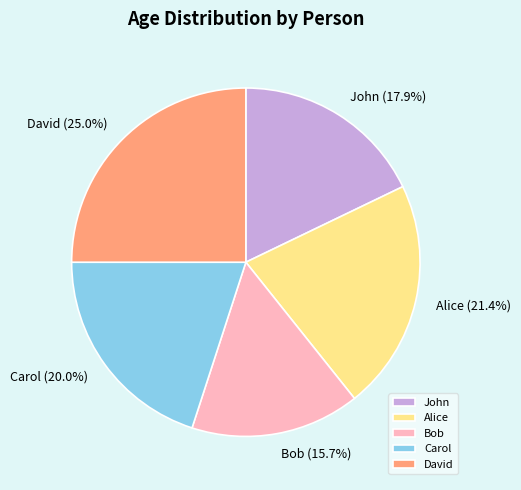

What percentage is the Alice slice, to the nearest percent?

21%